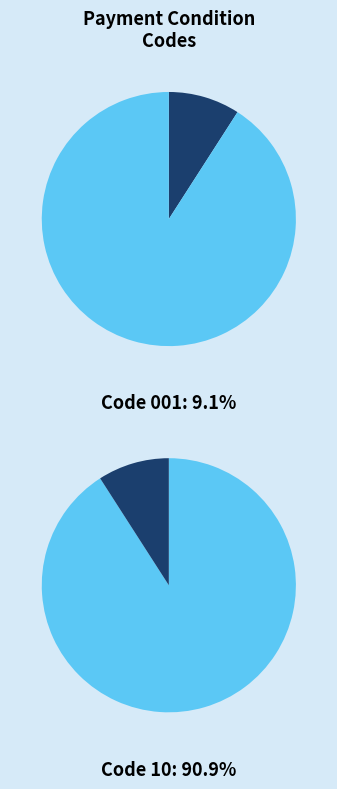

True or false: CONTADO accounts for 91% of the total.

True